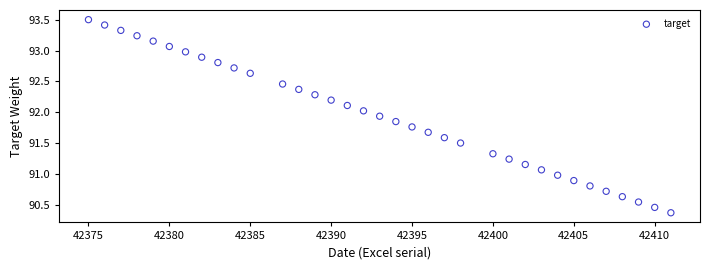

What is the range of X values (max minus min)?

36.0